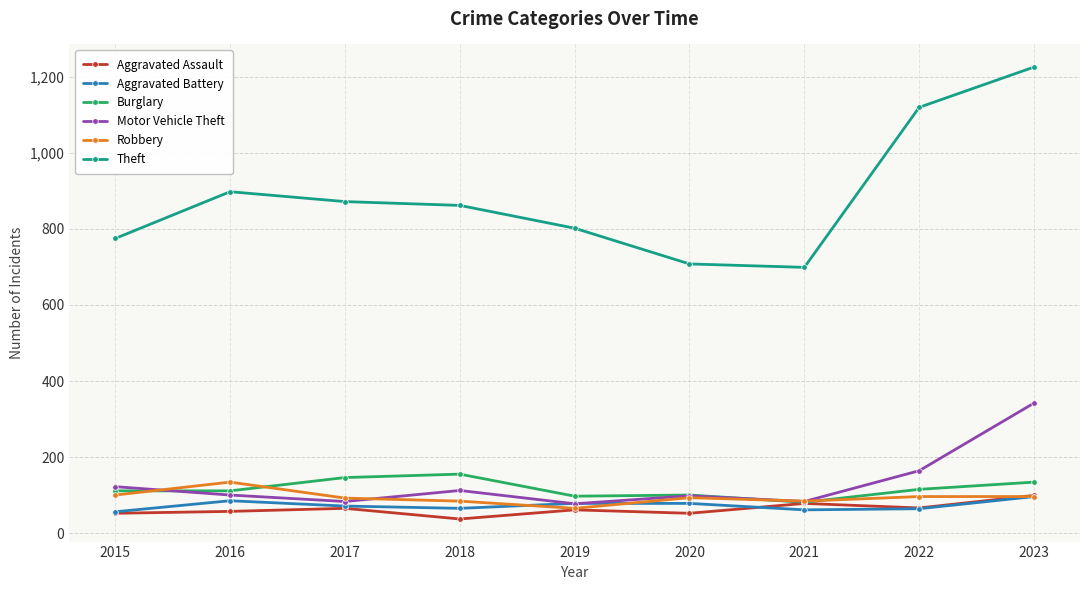

What is the spread (max minus min) of values at 2017?

807